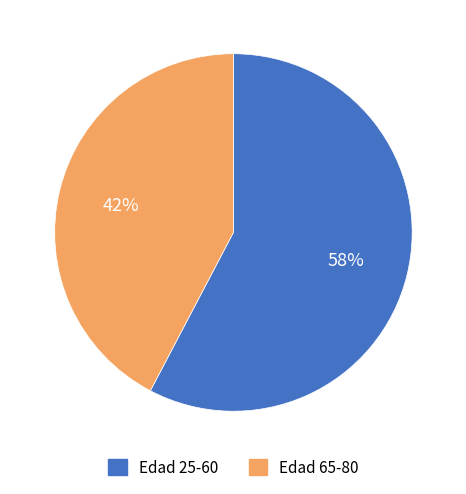

Is there any slice that represents more than half of the pie?

Yes